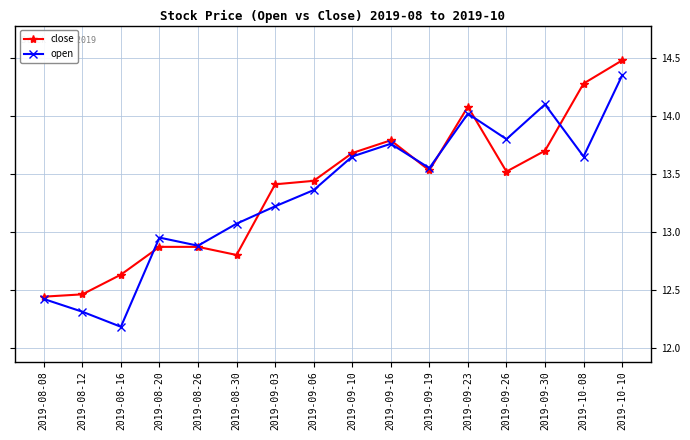

What is the label of the 3rd point from the left?

2019-08-16